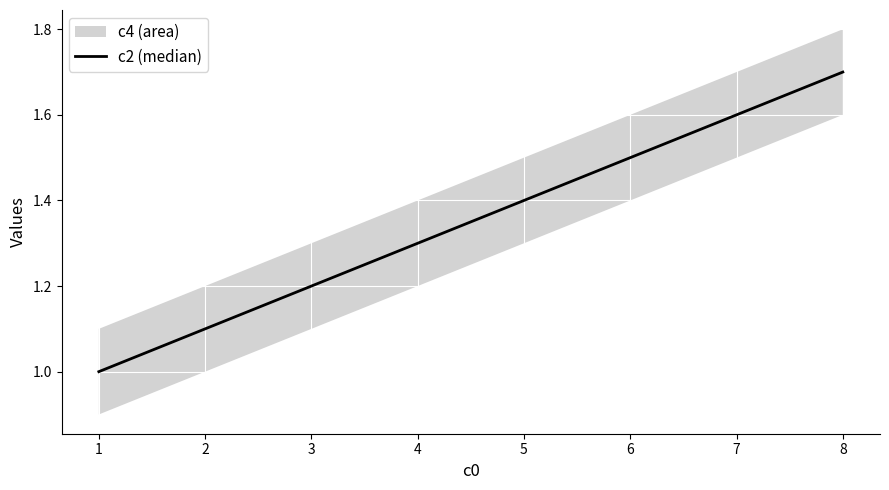

What is the minimum value for c2 (median)?

1.0